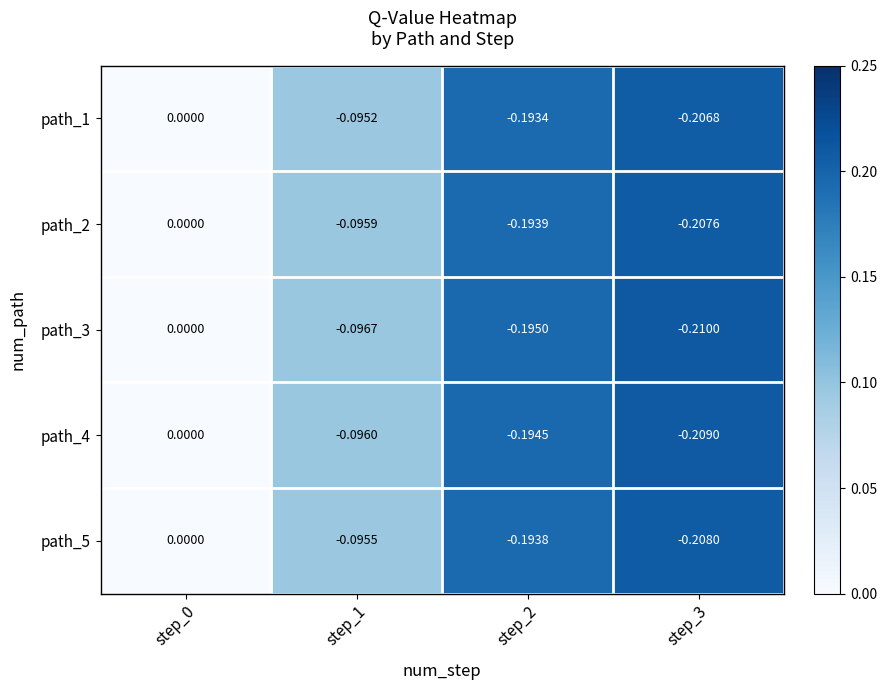

Is the value of path_5 at step_3 greater than the value of path_4 at step_3?

Yes